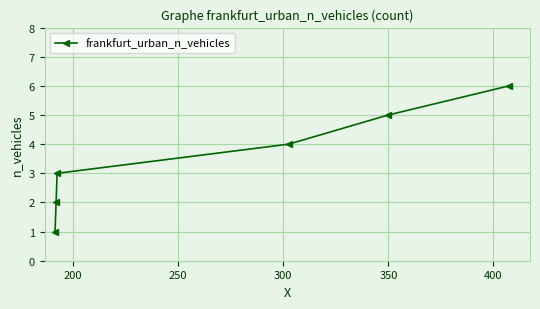

What is the greatest value displayed?

6